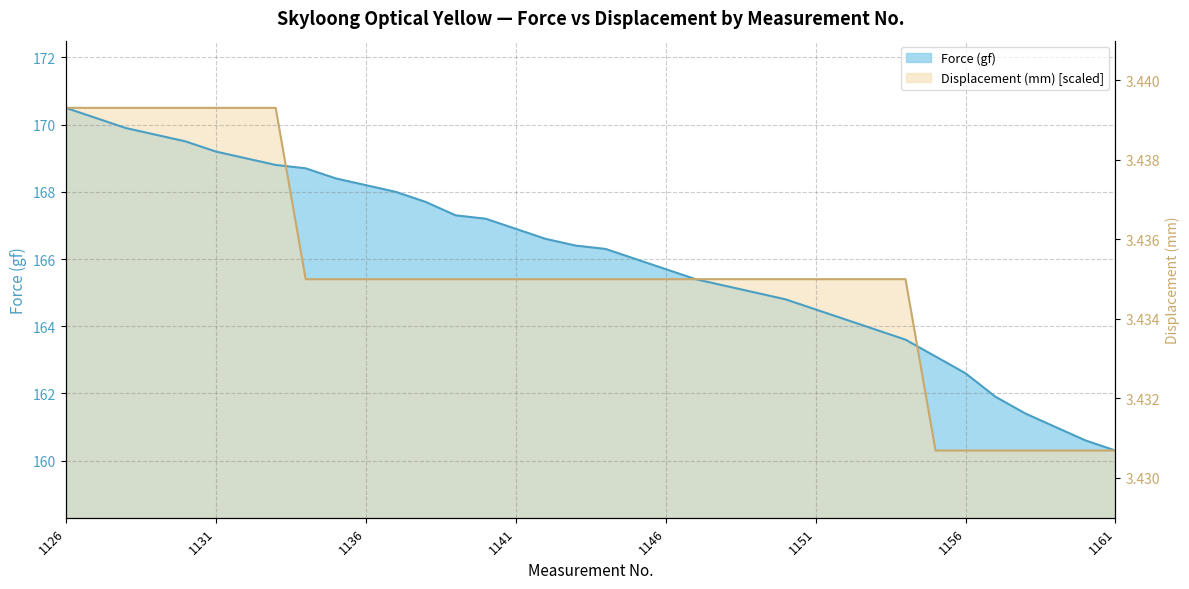

Reading left to right, transcribe all the data shown in this chart.

3.4	3.4	3.4	3.4	3.4	3.4	3.4	3.4	3.4	3.4	3.4	3.4	3.4	3.4	3.4	3.4	3.4	3.4	3.4	3.4	3.4	3.4	3.4	3.4	3.4	3.4	3.4	3.4	3.4	3.4	3.4	3.4	3.4	3.4	3.4	3.4